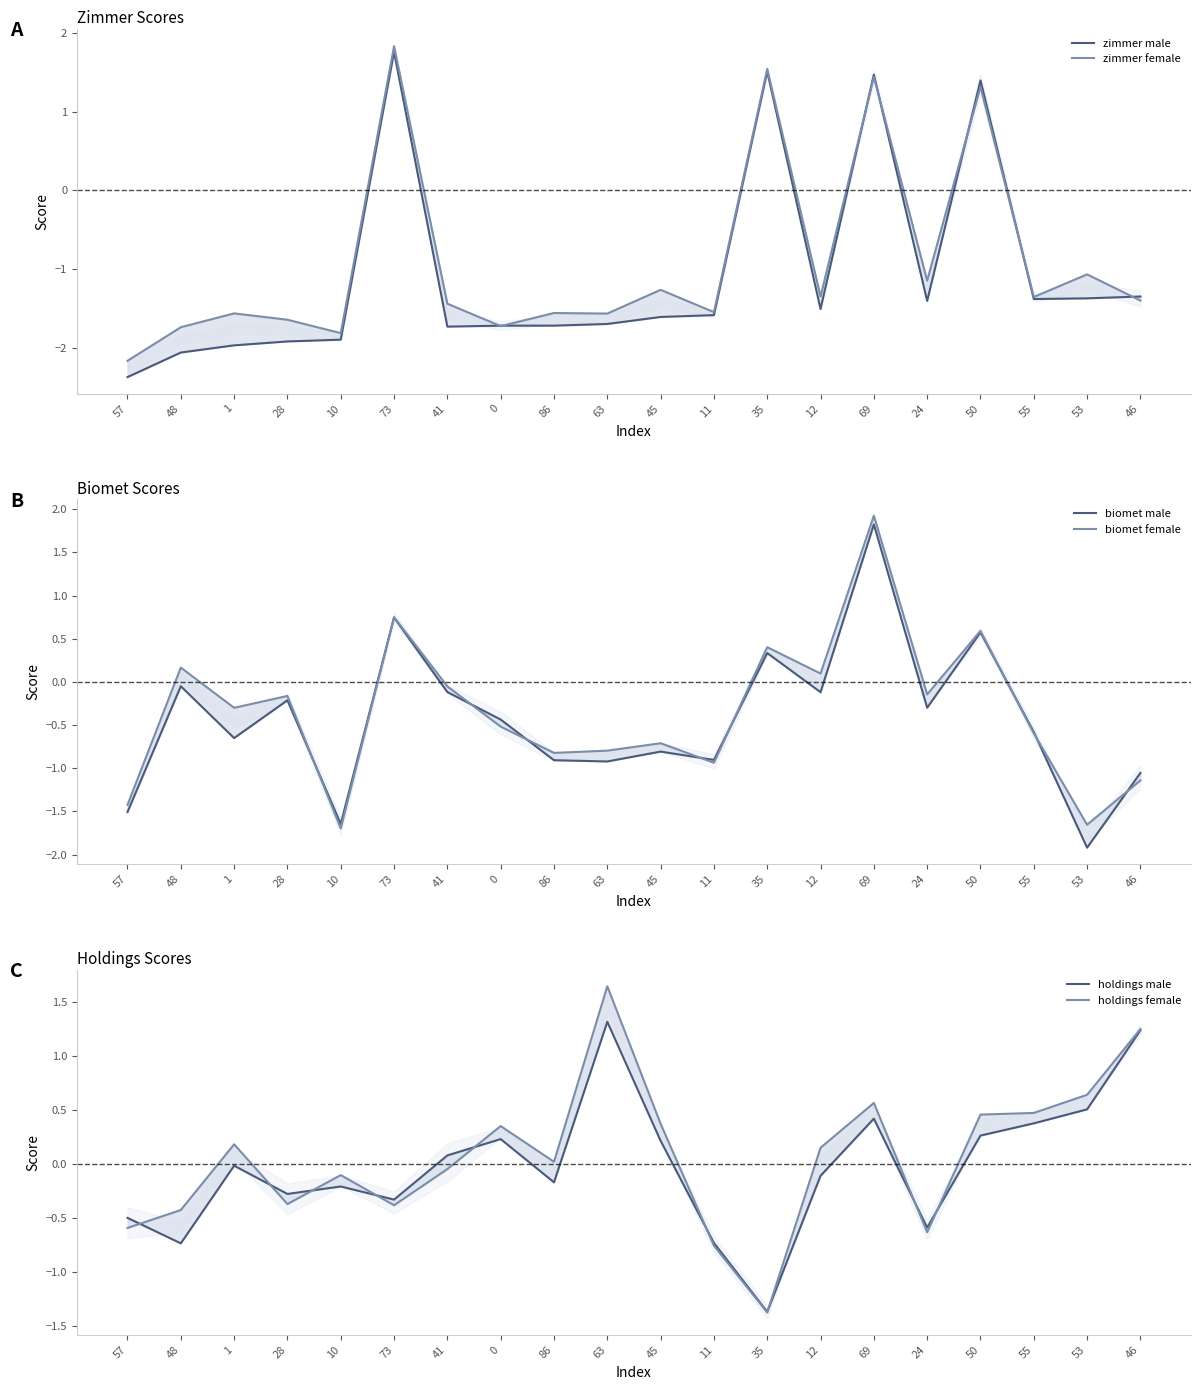

Which series has the largest total across all categories?

holdings female